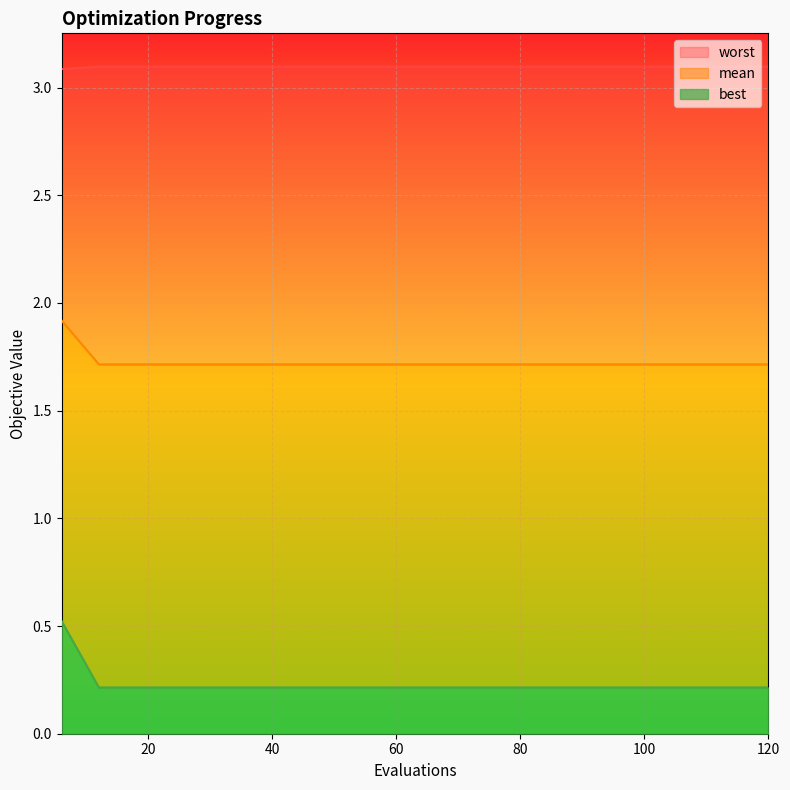

What is the maximum value for best?

0.5